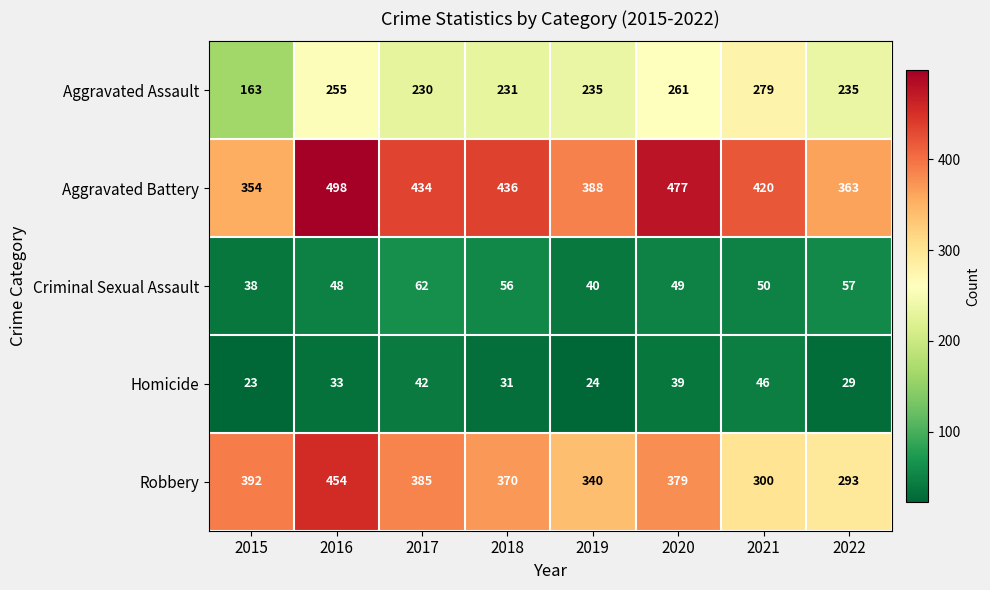

Which category has the highest value across all series?

2016